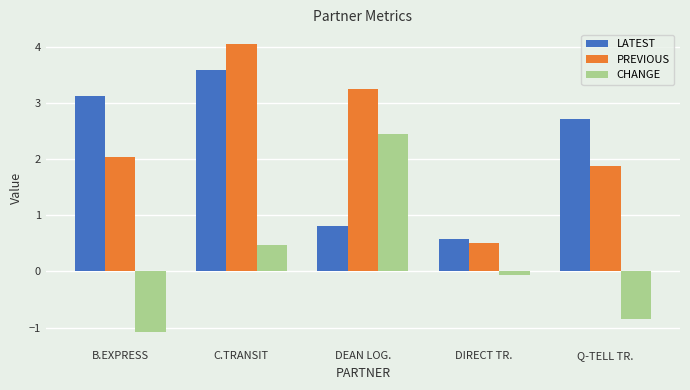

What is the difference between the maximum and second lowest values in the CHANGE series?

3.3